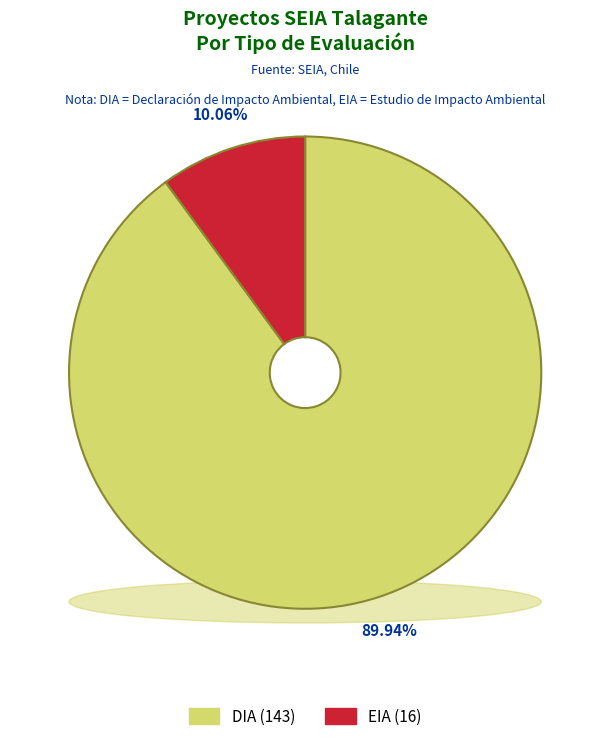

To the nearest percent, what is the average slice percentage?

50%